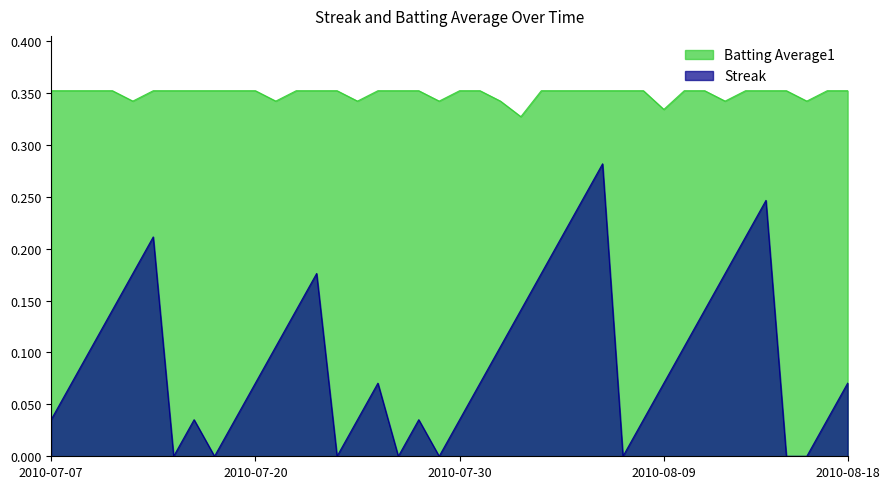

What is the sum of the Streak values at 2010-08-02 and 2010-08-08?

0.2